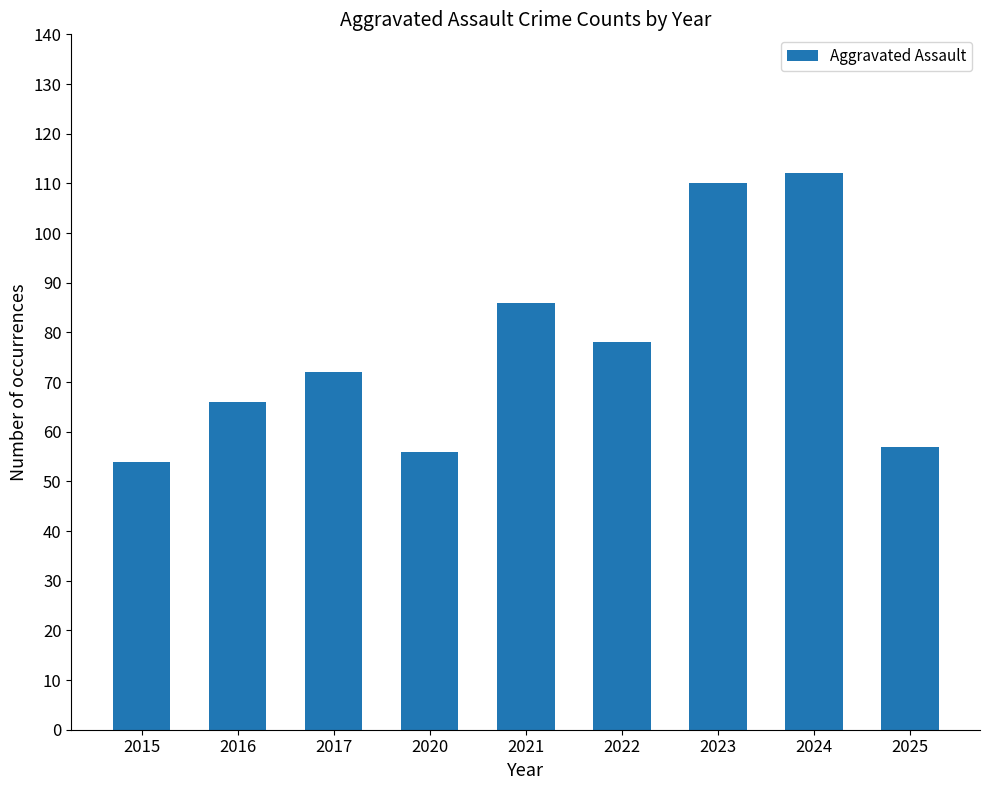

Read the value at 2020.

56